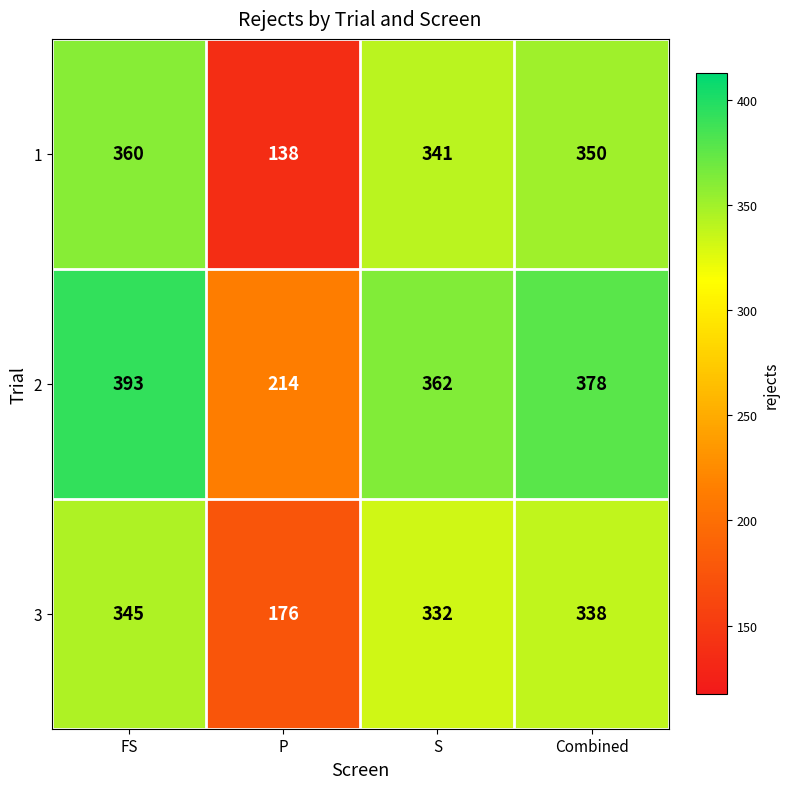

Reading left to right, transcribe all the data shown in this chart.

1: 360	138	341	350
2: 393	214	362	378
3: 345	176	332	338